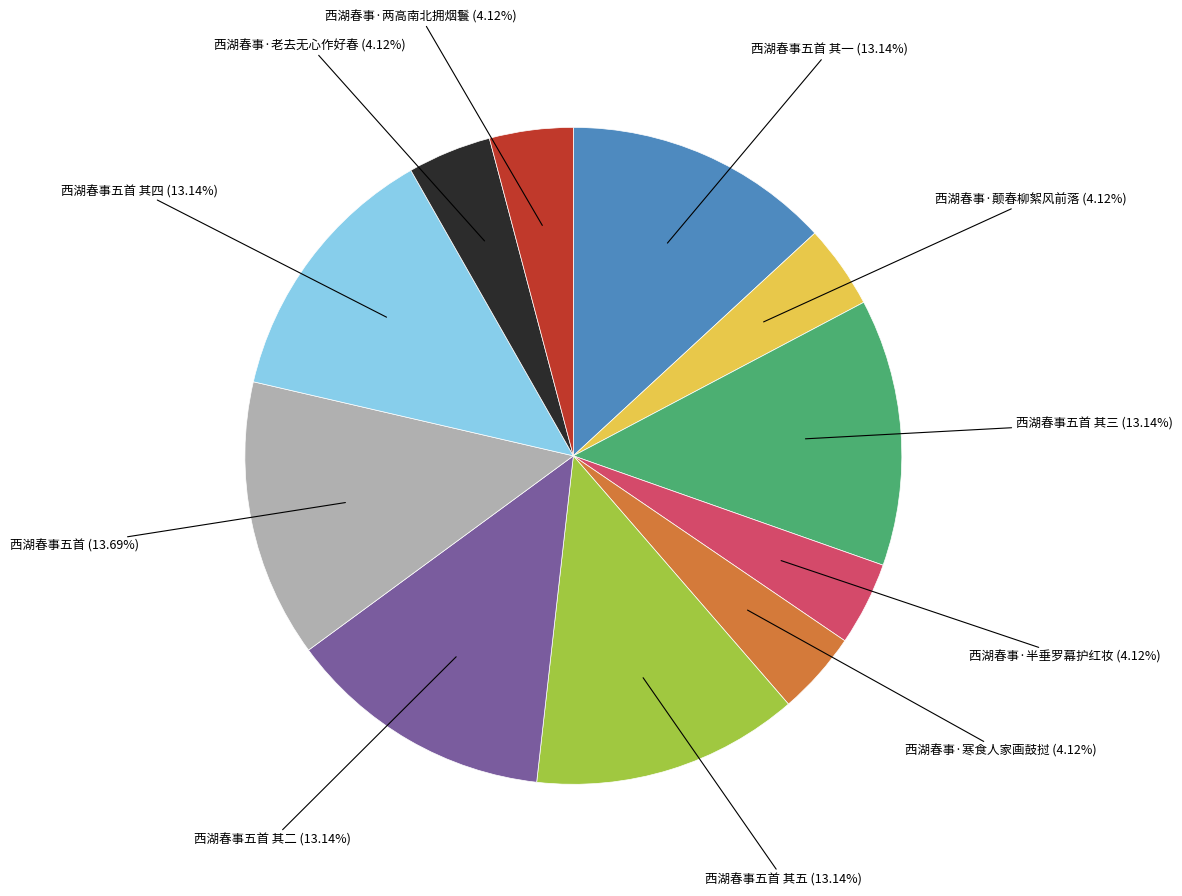

Is there any slice that represents more than half of the pie?

No